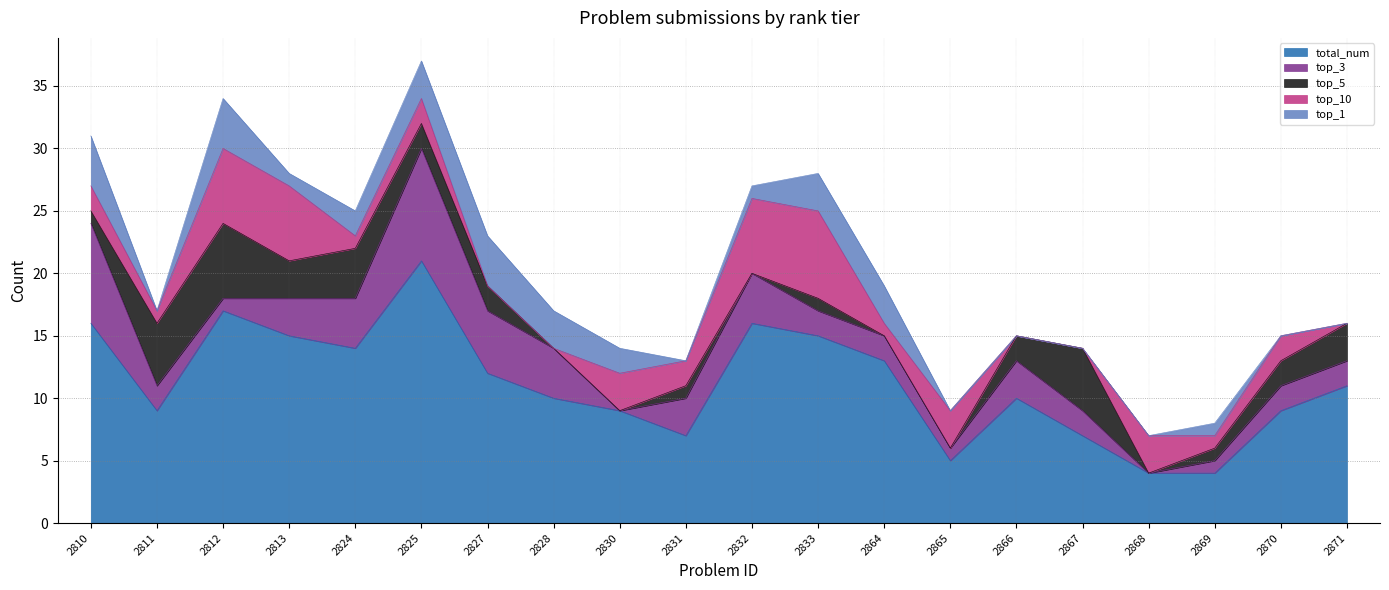

Between 2810 and 2812, which series saw the biggest shift?

top_3